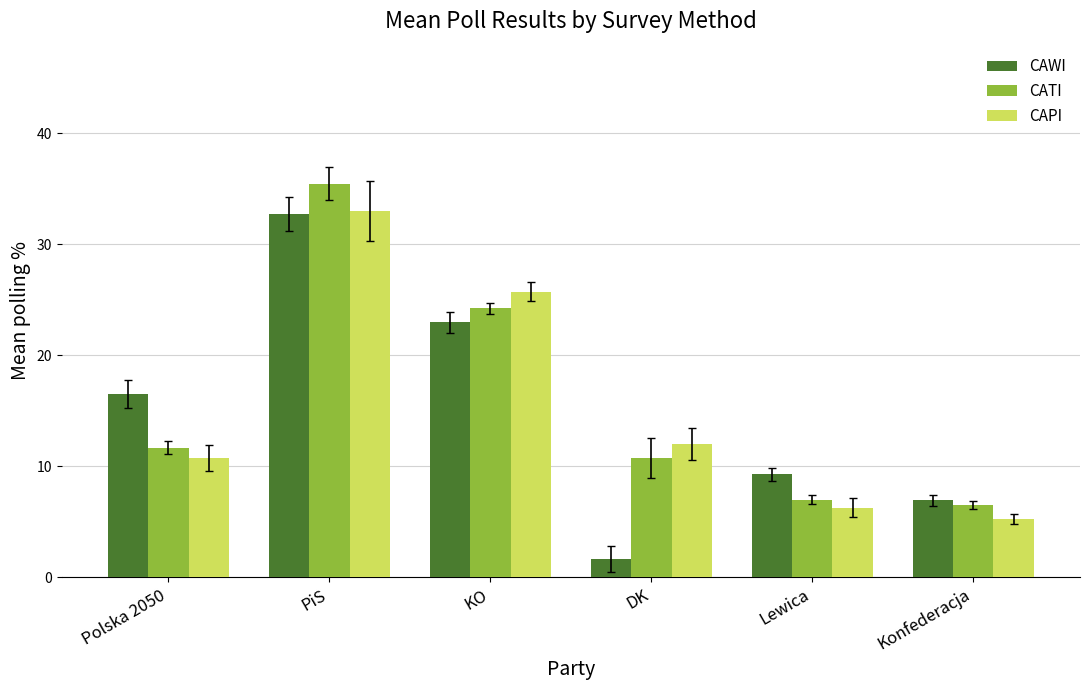

What is the sum of the CAWI values at Lewica and KO?

32.3